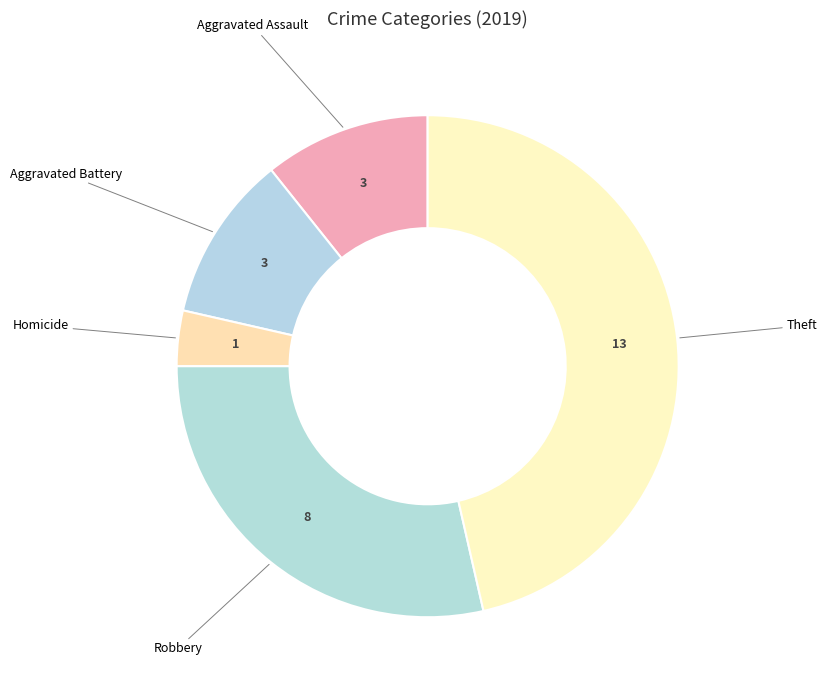

How many slices are in this pie chart?

5